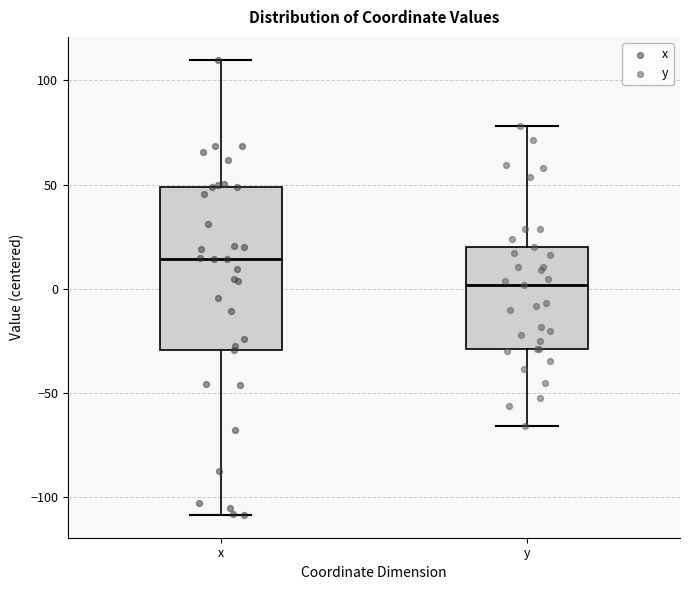

Which box's median line is the lowest?

y